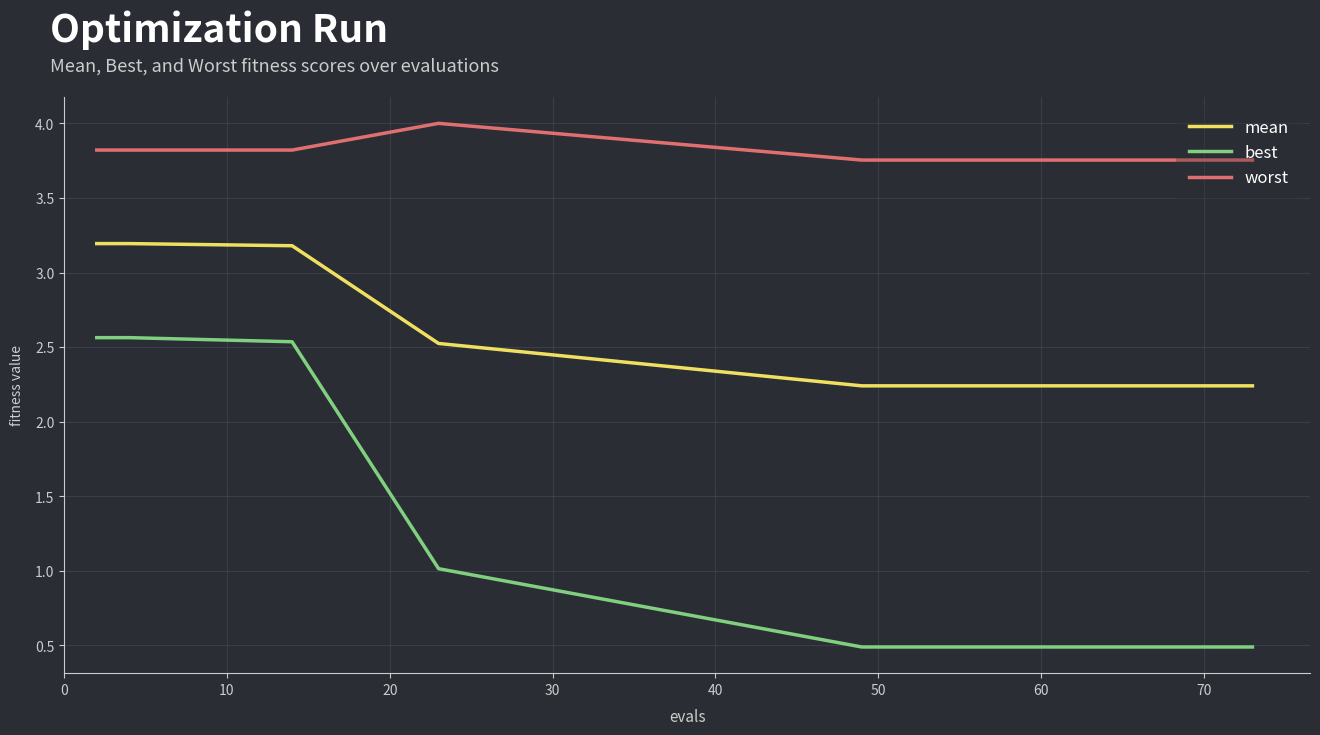

True or false: mean and best cross at least once.

False